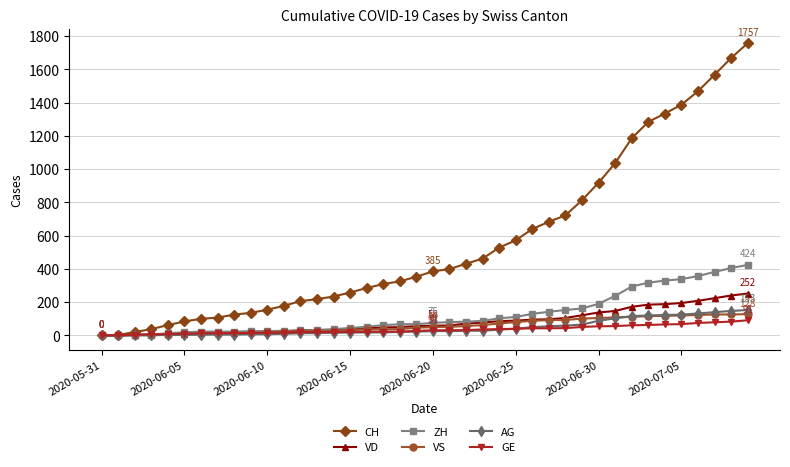

What is the highest value of the CH series?

1757